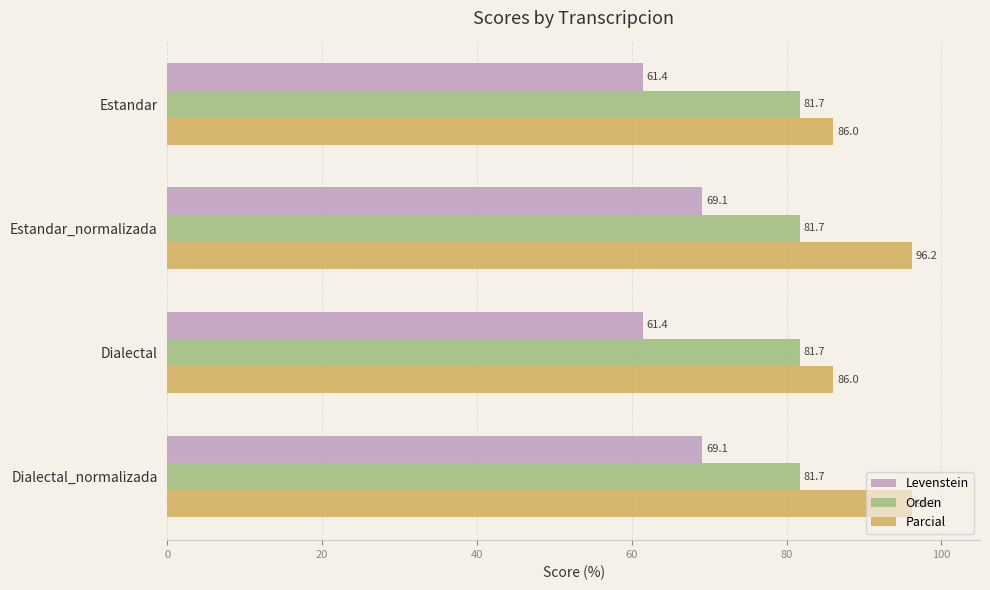

What is the difference between the Levenstein values at Estandar_normalizada and Dialectal?

7.7